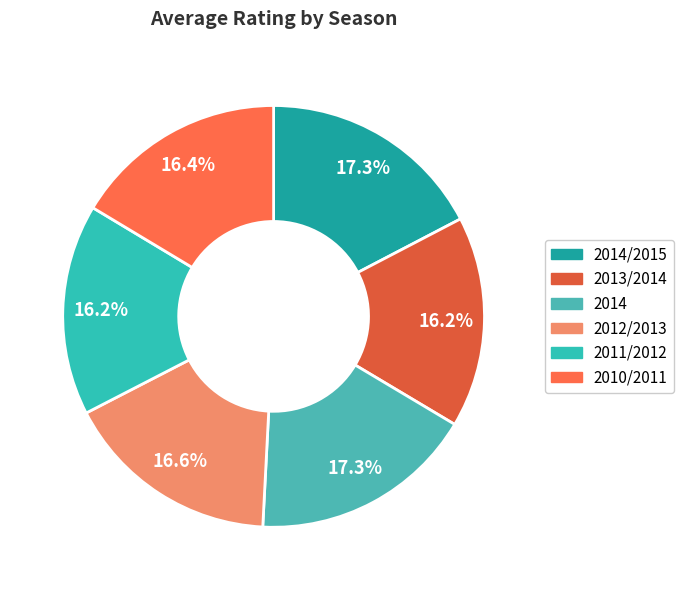

How many segments does this pie chart have?

6